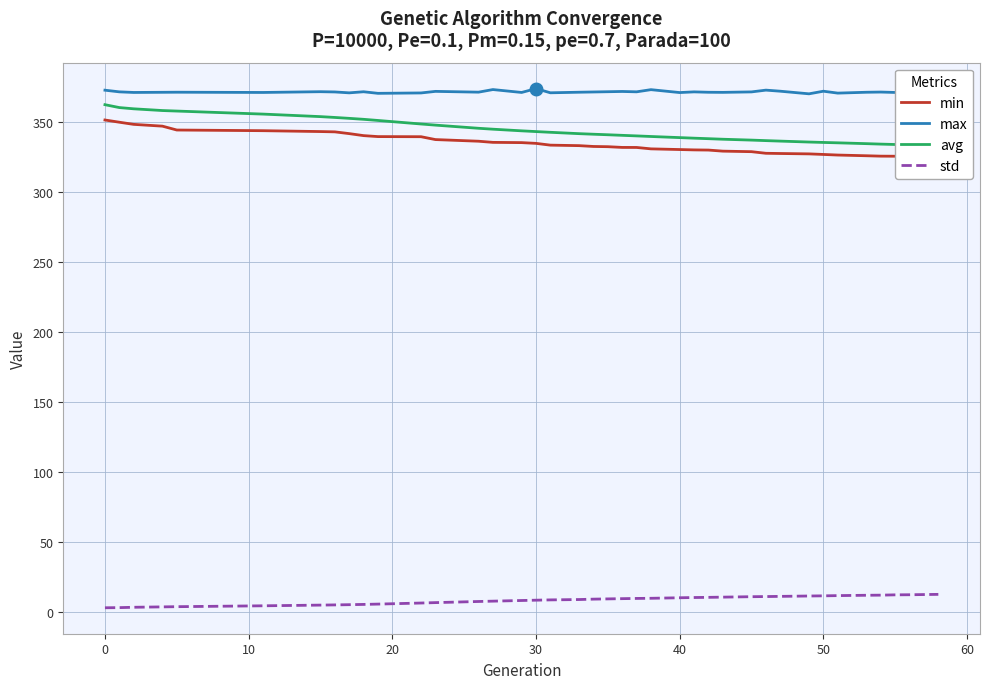

At how many categories does at least one series exceed 166?

39